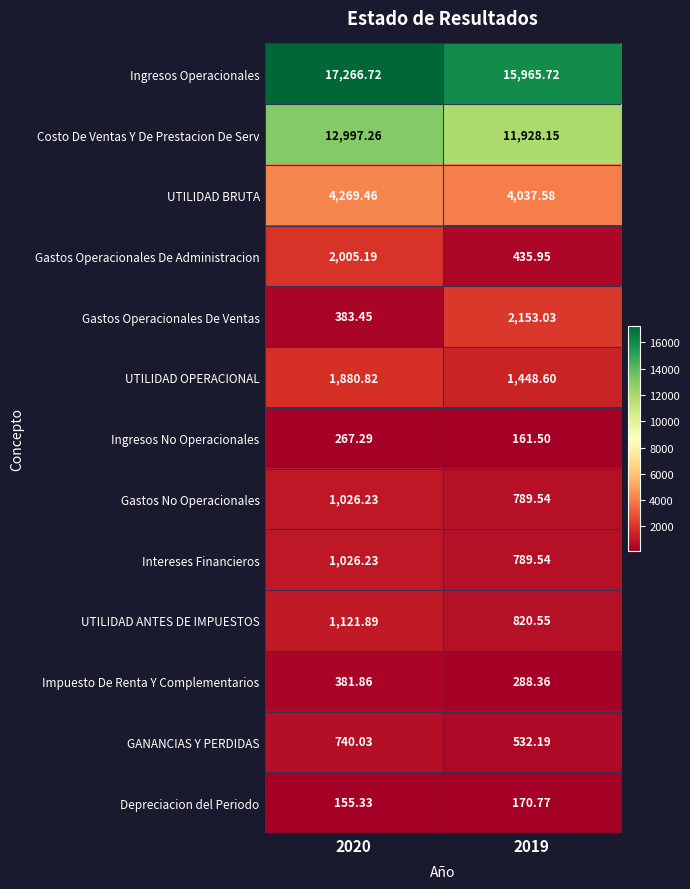

At which category is the sum across all series the highest?

2020